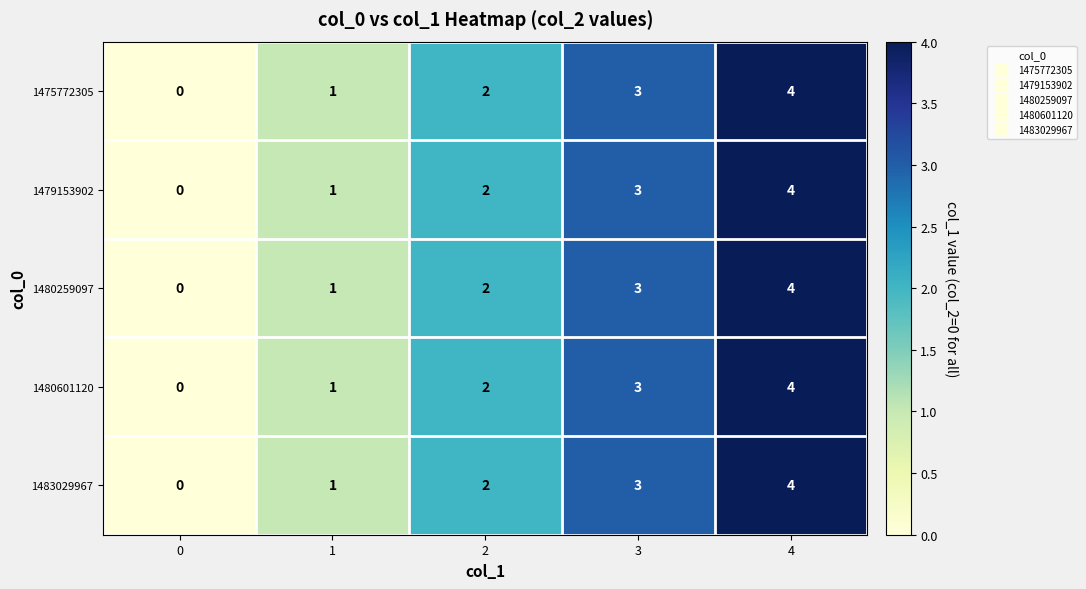

At which category does the chart reach its peak across all series?

4